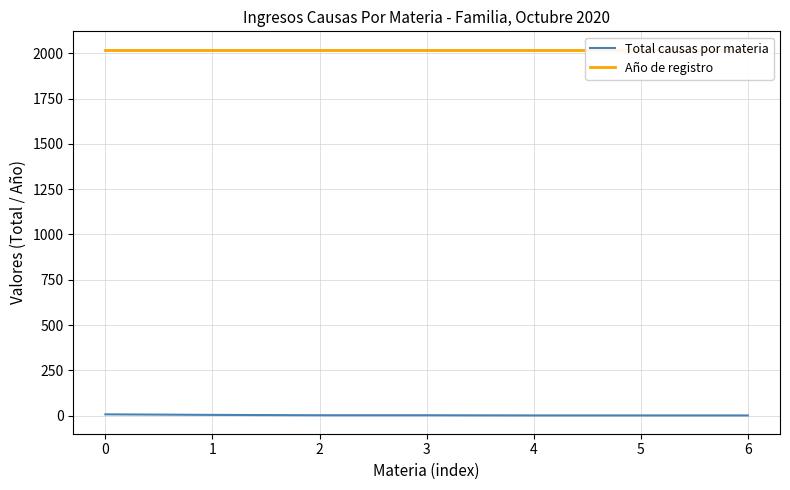

Does the chart have visible grid lines?

Yes